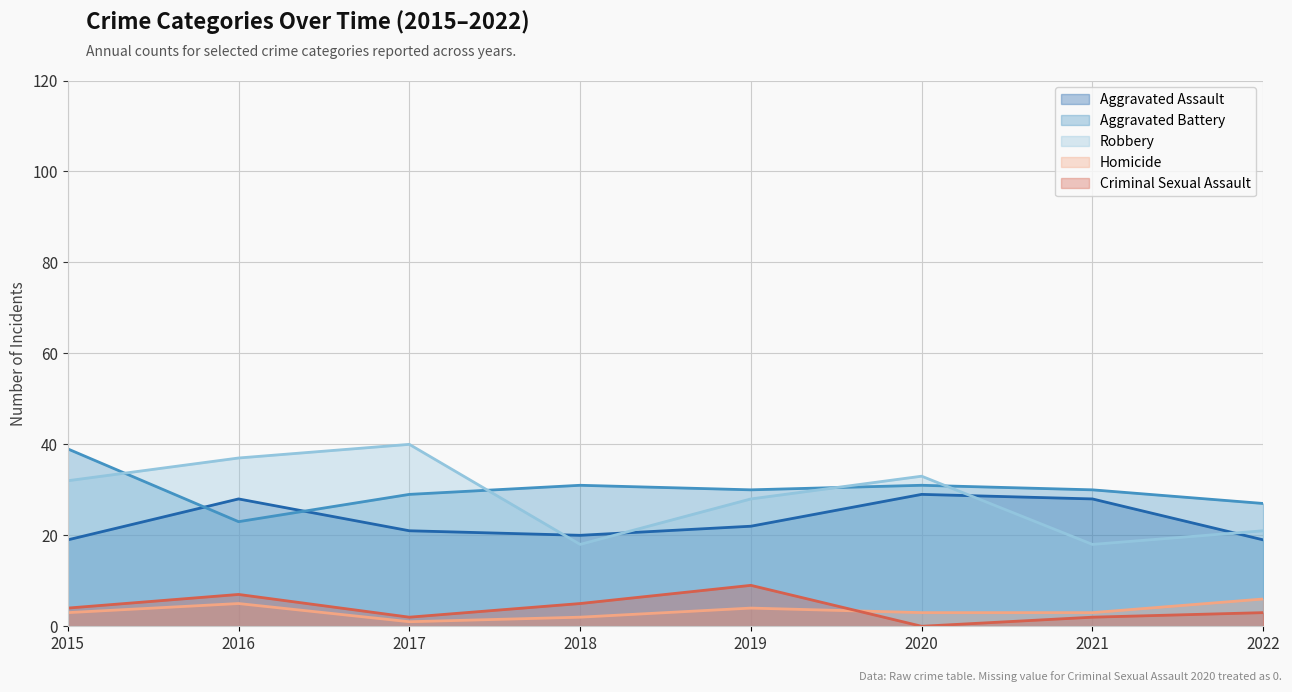

Which series has the largest total across all categories?

Aggravated Battery